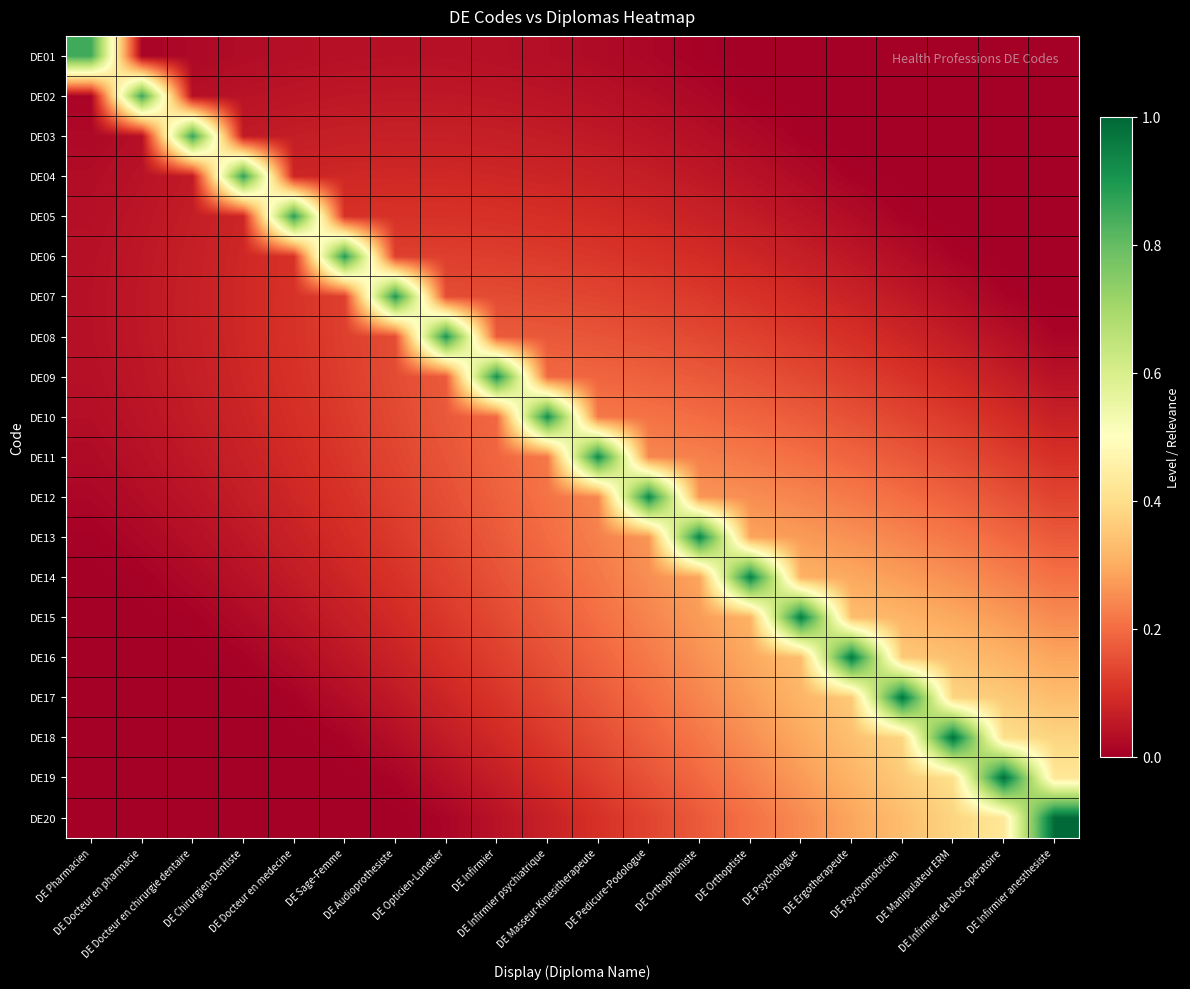

Which series has the largest range (max minus min)?

DE20